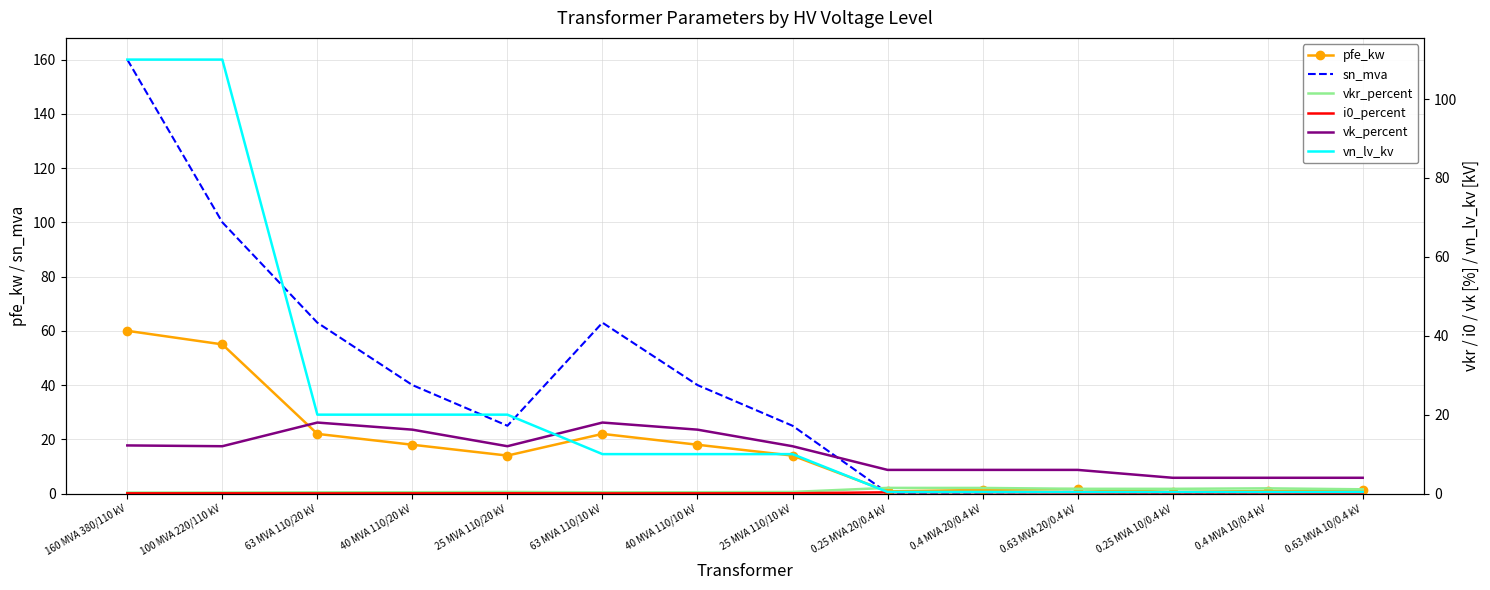

True or false: pfe_kw has a value of 14.0 at 25 MVA 110/20 kV.

True